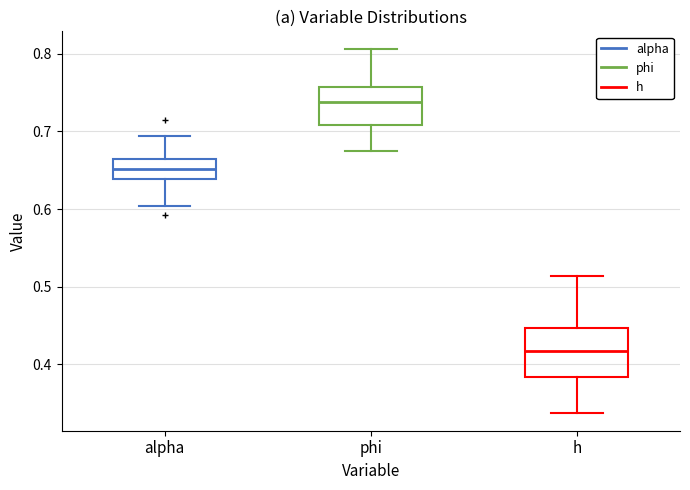

Comparing the boxes themselves (not the whiskers), which one is the tallest?

h